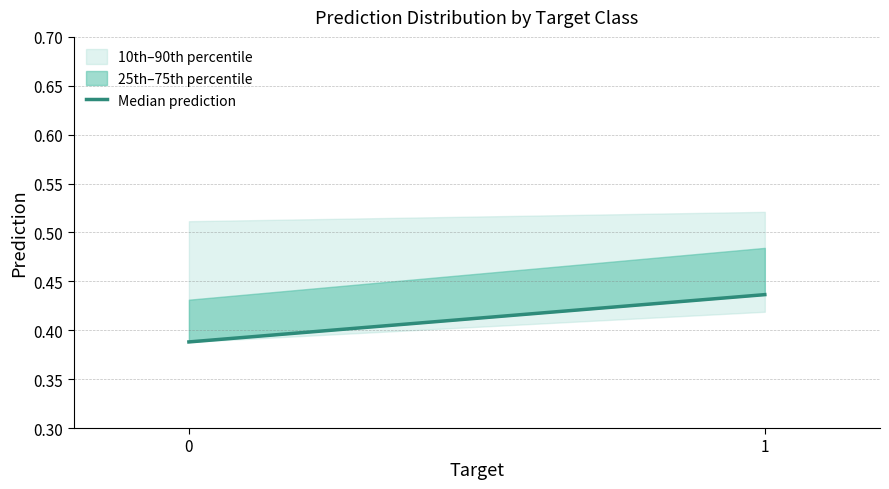

List the labels in order of value, largest first.

1, 0